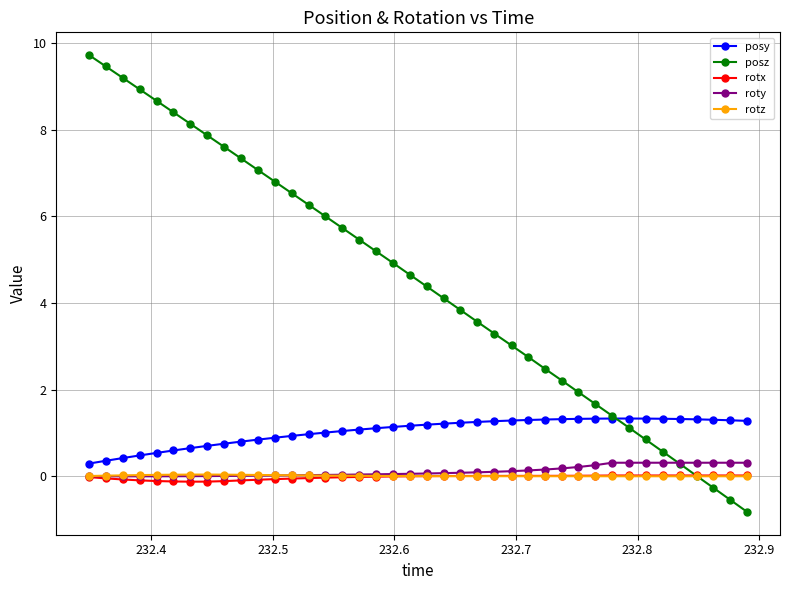

At how many categories does at least one series exceed 8?

7